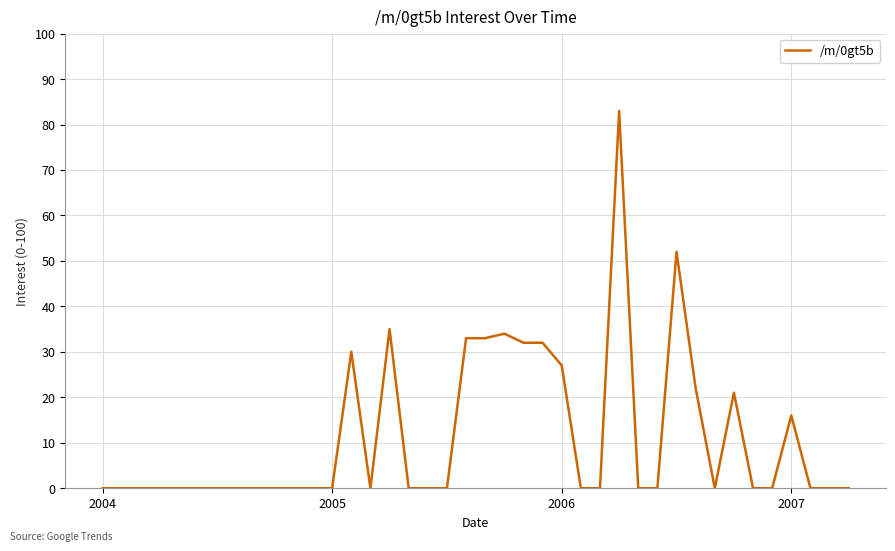

How many lines are shown in the chart?

1